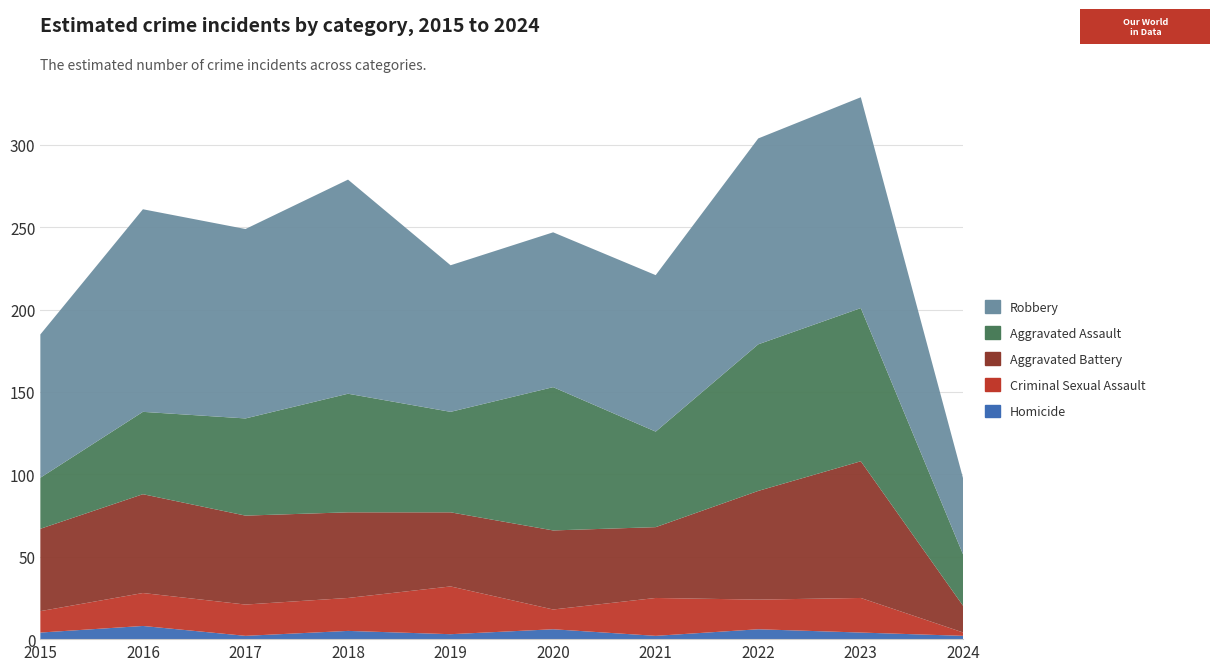

Reading left to right, extract all data points from this chart.

Homicide: 2015=4	2016=8	2017=2	2018=5	2019=3	2020=6	2021=2	2022=6	2023=4	2024=2
Criminal Sexual Assault: 2015=13	2016=20	2017=19	2018=20	2019=29	2020=12	2021=23	2022=18	2023=21	2024=2
Aggravated Battery: 2015=50	2016=60	2017=54	2018=52	2019=45	2020=48	2021=43	2022=66	2023=83	2024=16
Aggravated Assault: 2015=31	2016=50	2017=59	2018=72	2019=61	2020=87	2021=58	2022=89	2023=93	2024=31
Robbery: 2015=87	2016=123	2017=115	2018=130	2019=89	2020=94	2021=95	2022=125	2023=128	2024=46